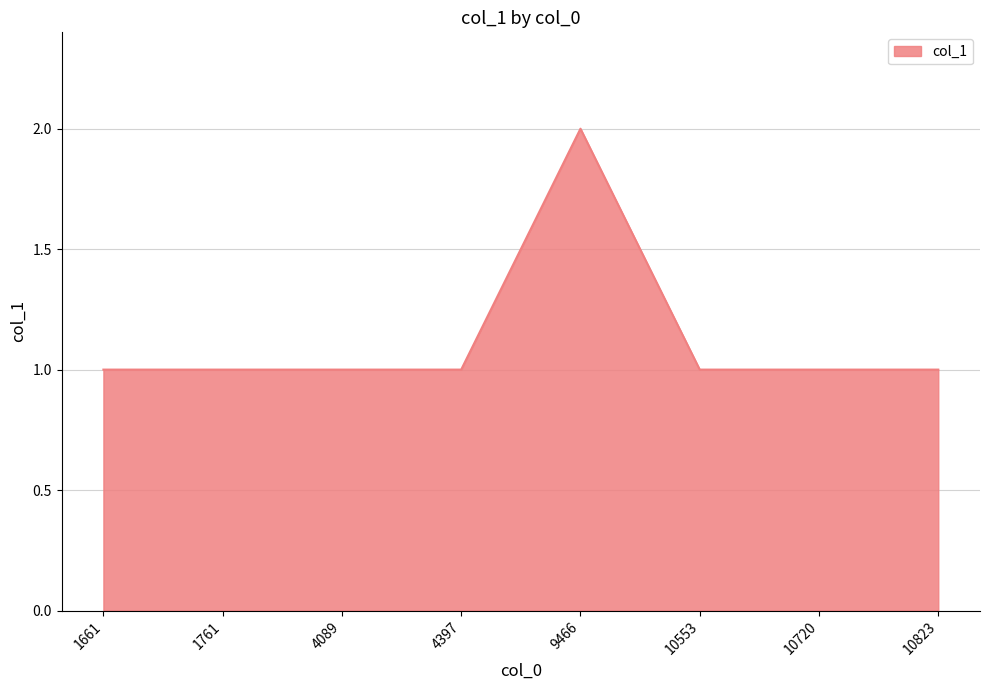

At which category does the chart reach its peak across all series?

9466